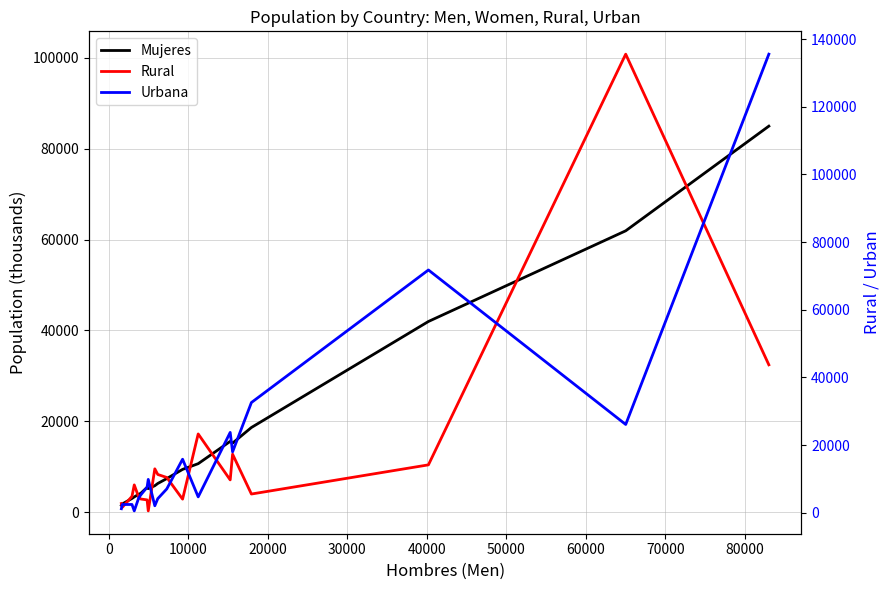

What is the minimum value shown in the chart?

276